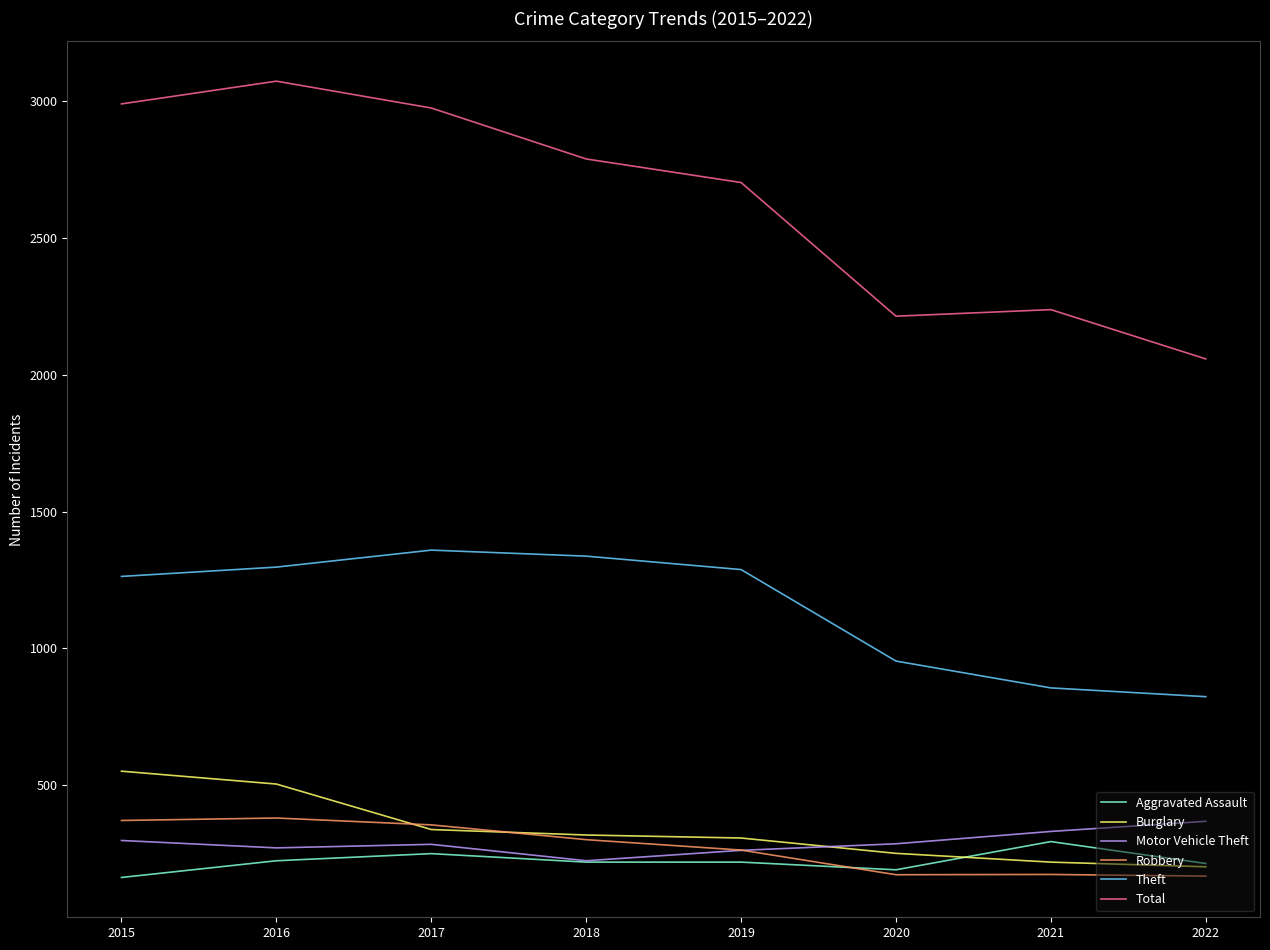

At 2015, list the series in order from largest to smallest.

Total, Theft, Burglary, Robbery, Motor Vehicle Theft, Aggravated Assault